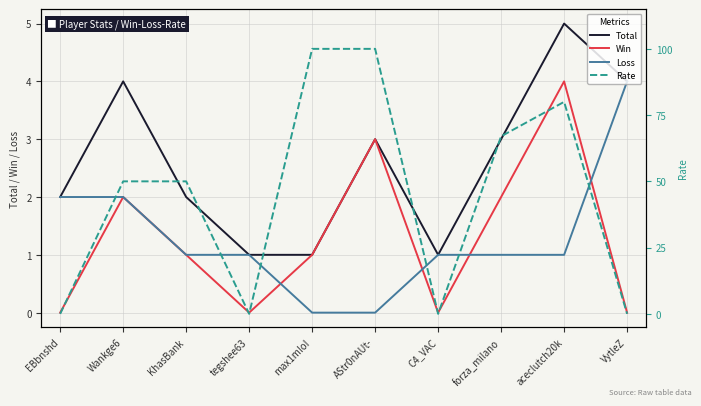

What is the label of the 9th point from the right?

Wankge6